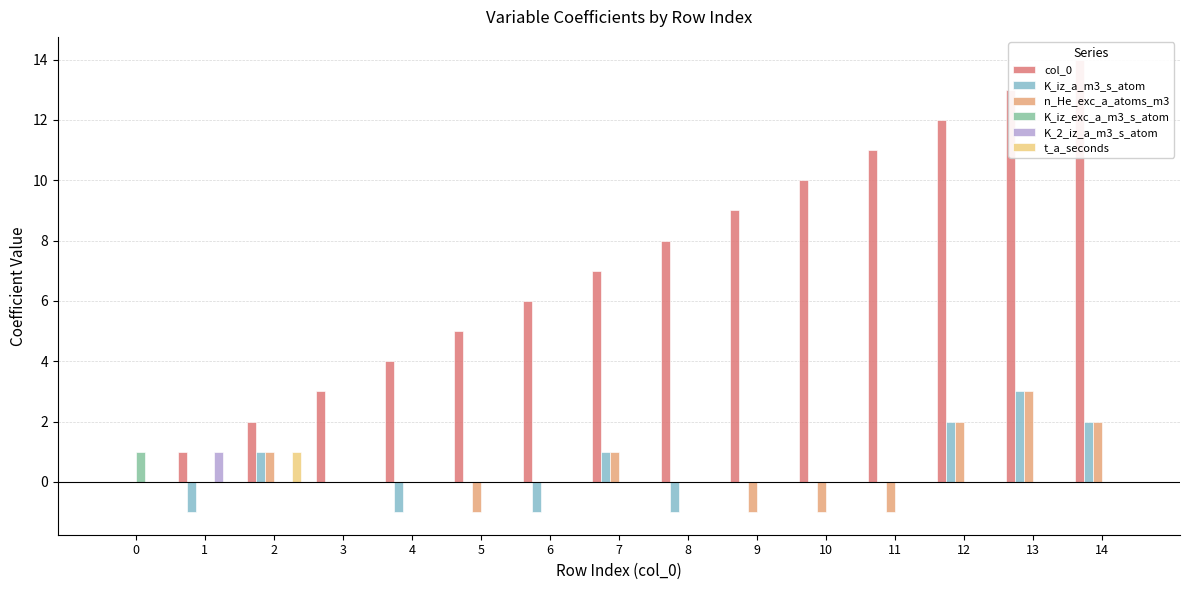

How many bars are there in total?

90